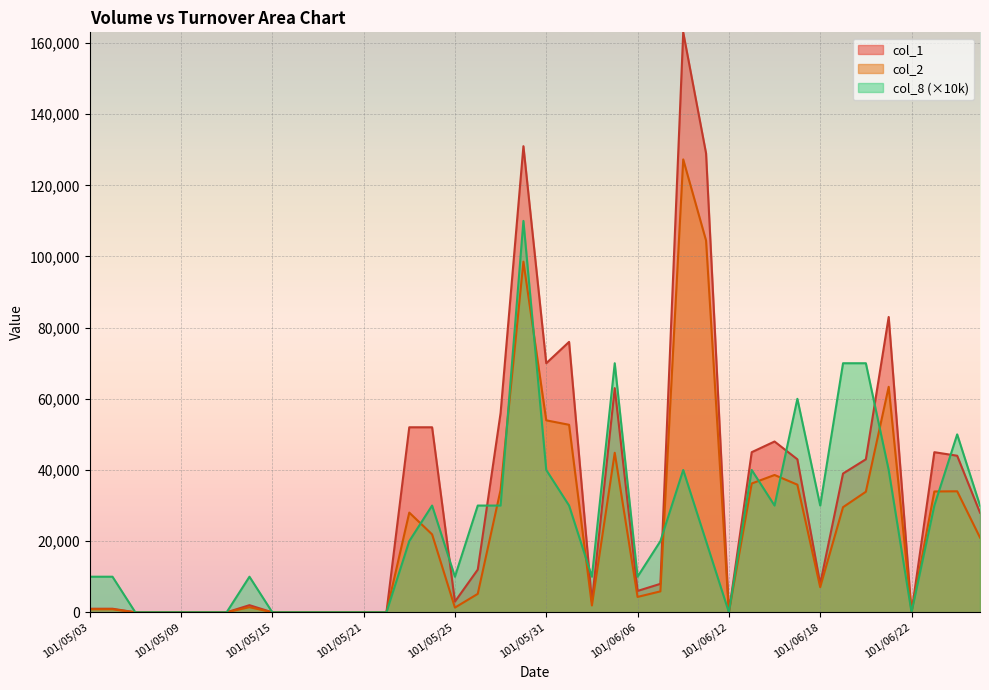

What is the difference between the col_1 values at 101/06/08 and 101/05/25?

160000